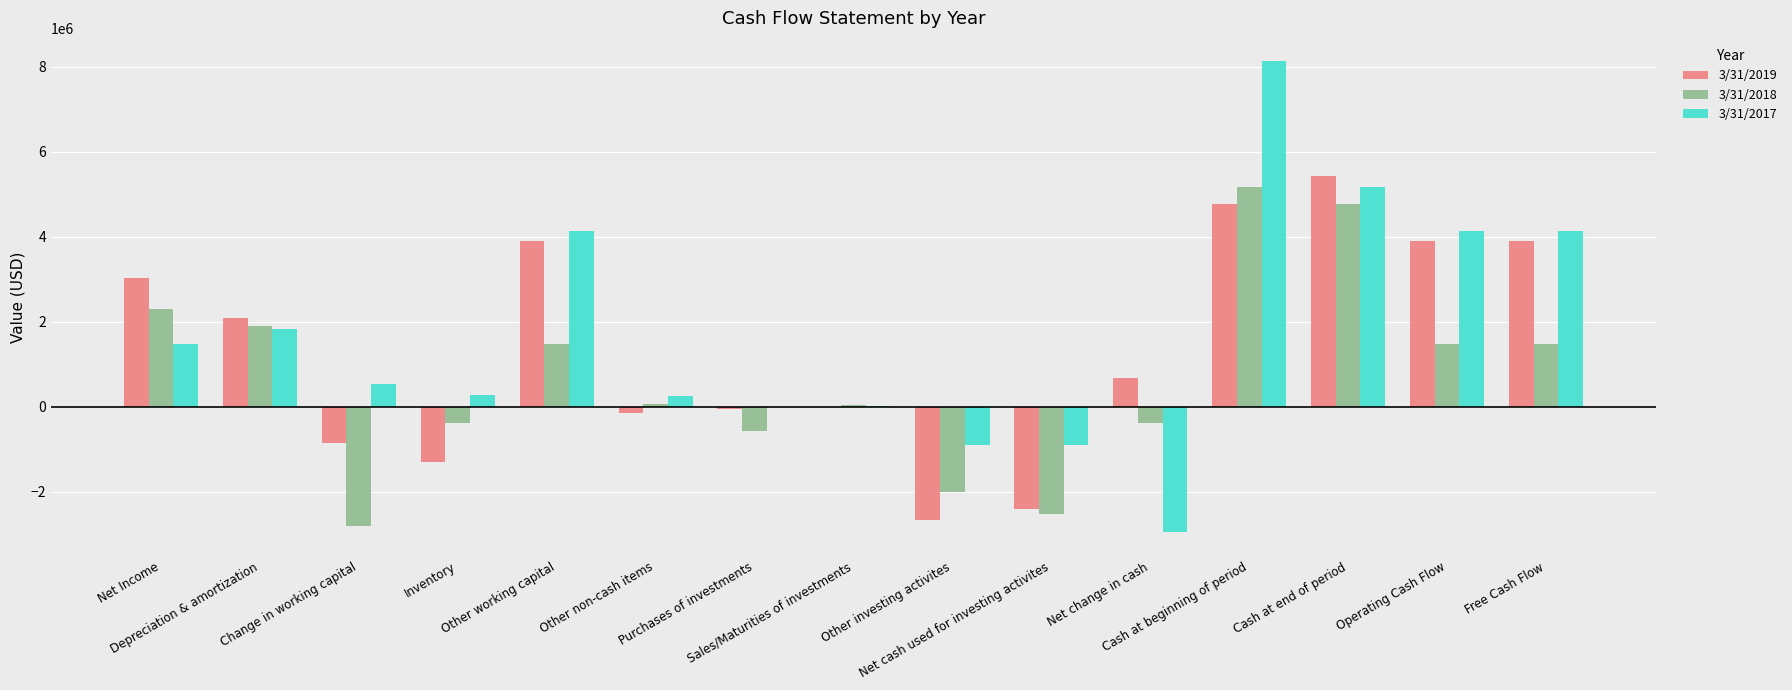

Count the number of categories in the chart.

15